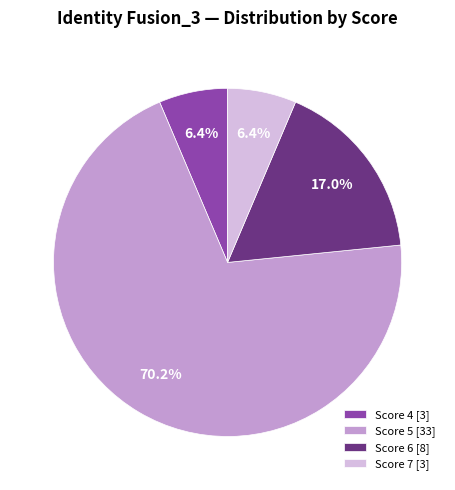

Count the number of slices in the pie.

4